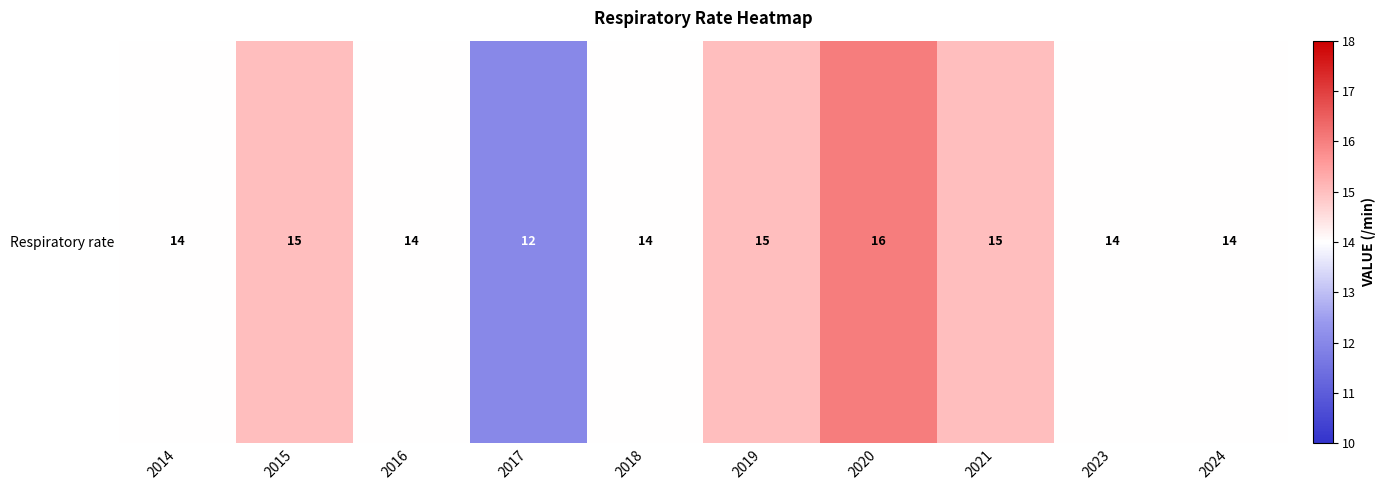

The value at 2018 is 14. True or false?

True